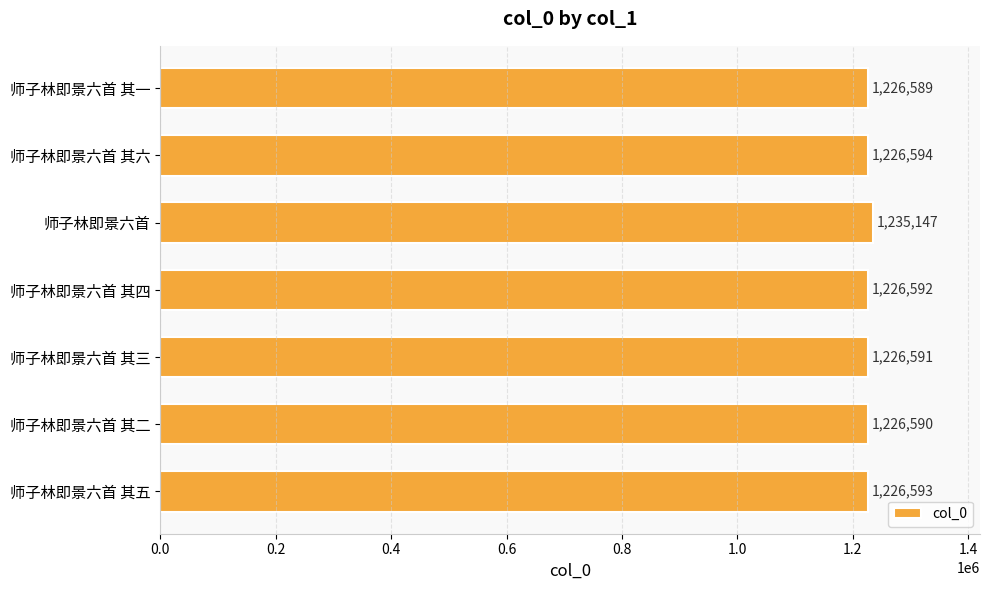

What is the difference between the maximum and minimum values?

8558